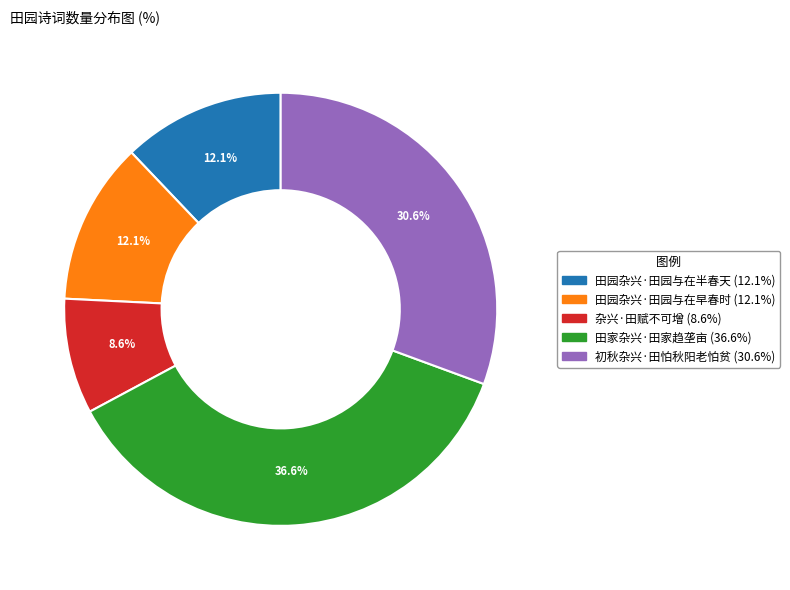

Is it true that 杂兴·田赋不可增 is 9% of the pie?

True